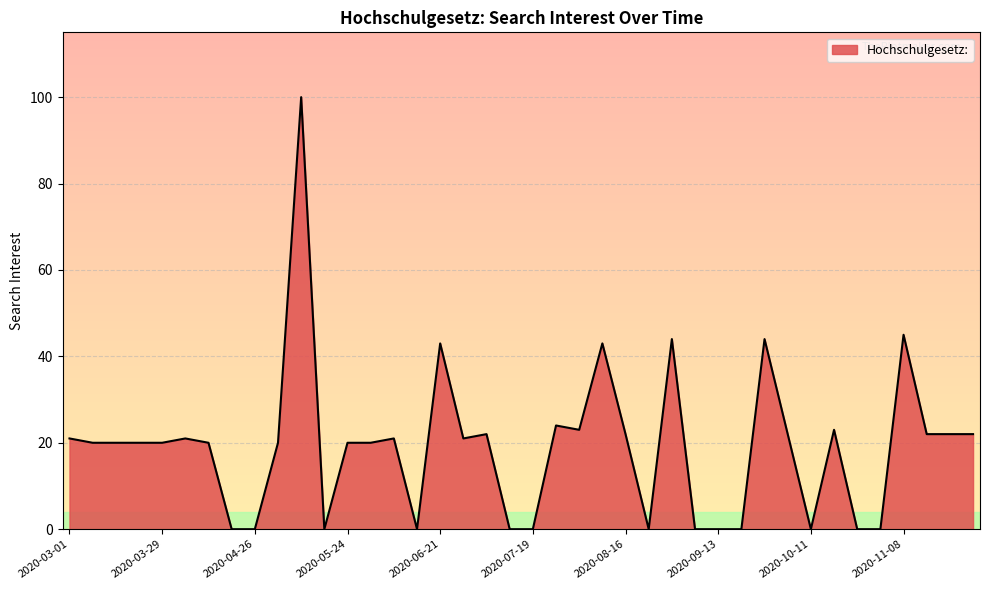

What is the maximum value shown in the chart?

100